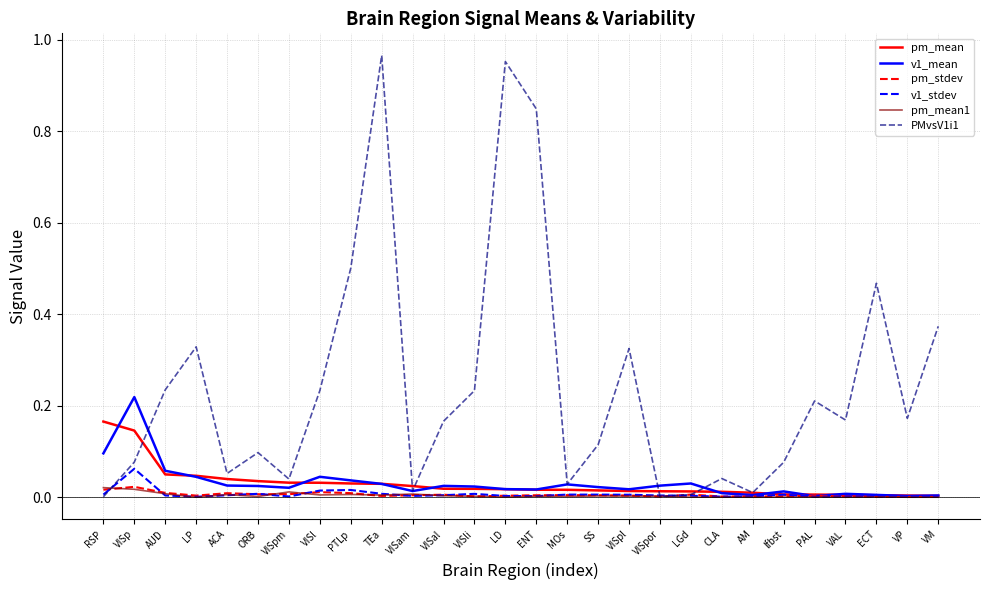

What are all the series names shown in the legend?

pm_mean, v1_mean, pm_stdev, v1_stdev, pm_mean1, PMvsV1i1